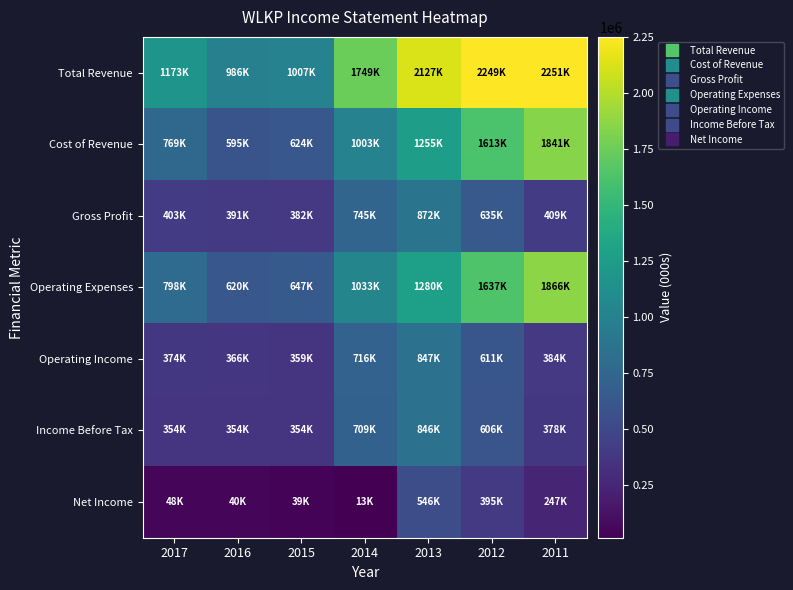

List the series in order of their peak value, lowest first.

Net Income, Income Before Tax, Operating Income, Gross Profit, Cost of Revenue, Operating Expenses, Total Revenue